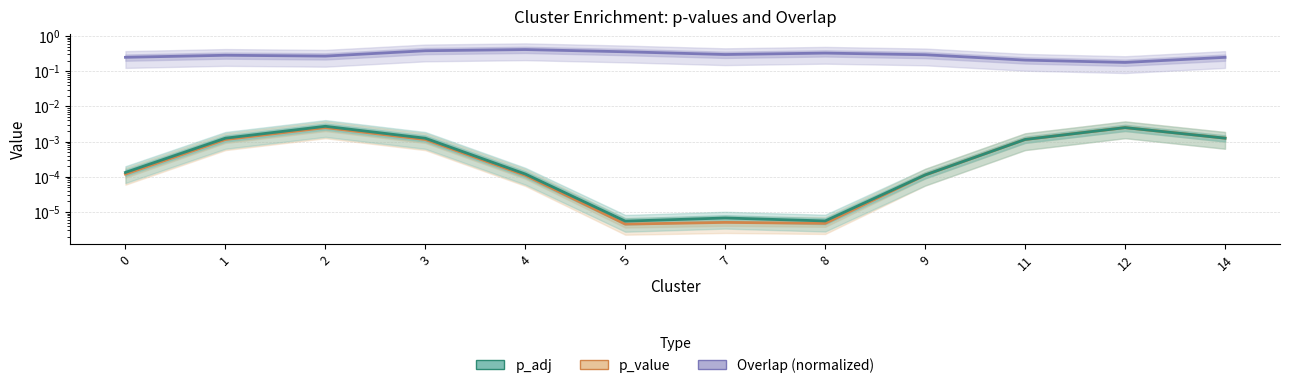

True or false: Overlap (normalized) and p_value cross at least once.

False